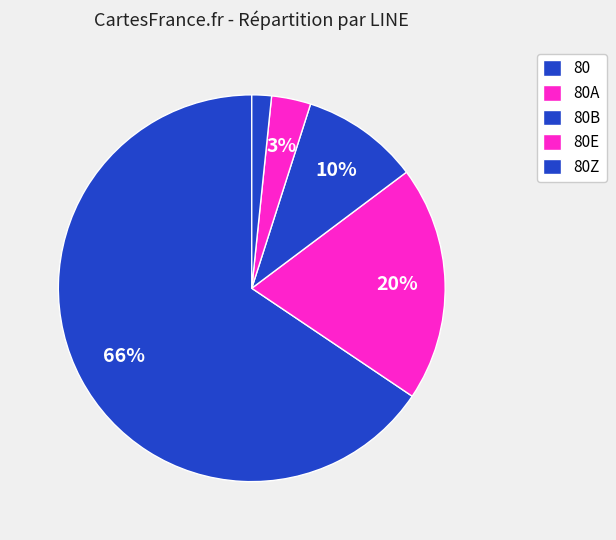

How many slices are in this pie chart?

5